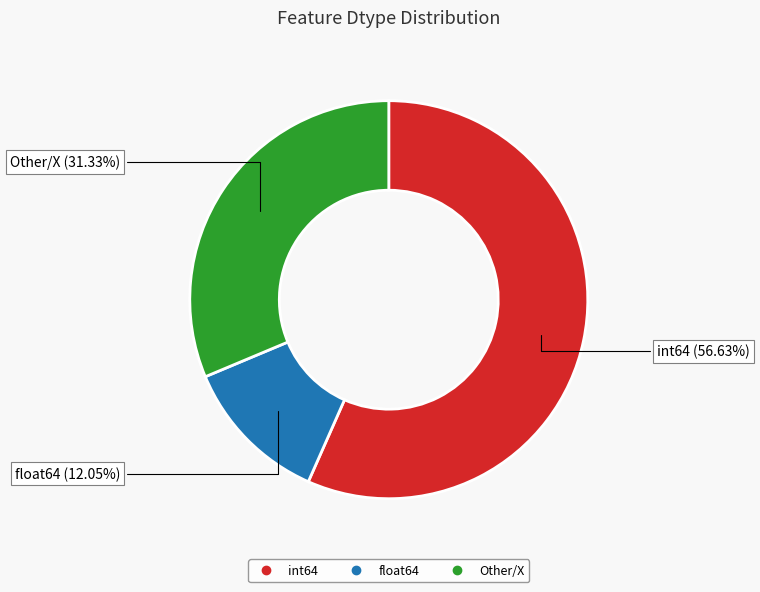

Does any single category account for the majority?

Yes